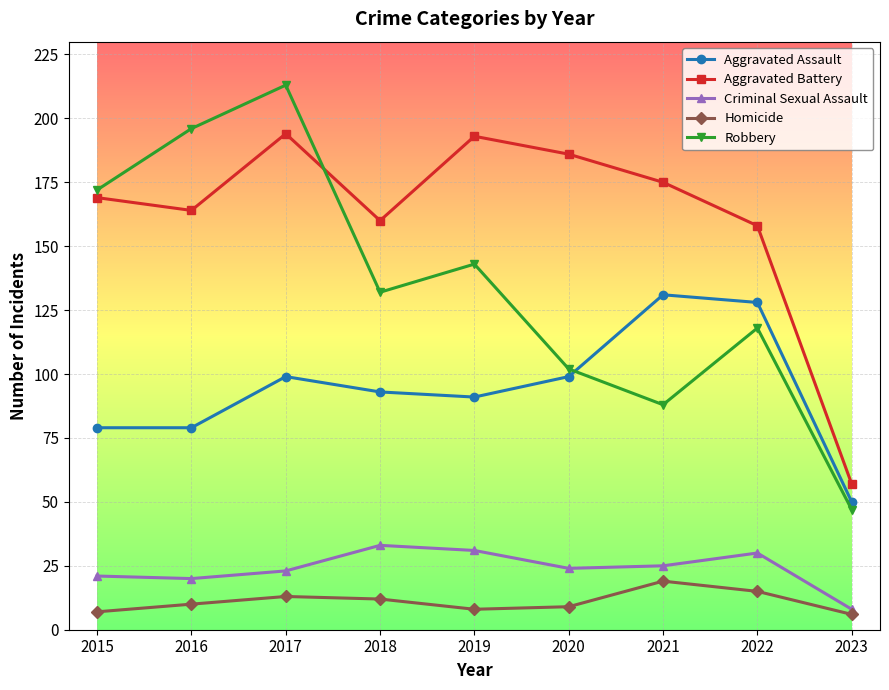

At 2018, list the series in order from smallest to largest.

Homicide, Criminal Sexual Assault, Aggravated Assault, Robbery, Aggravated Battery